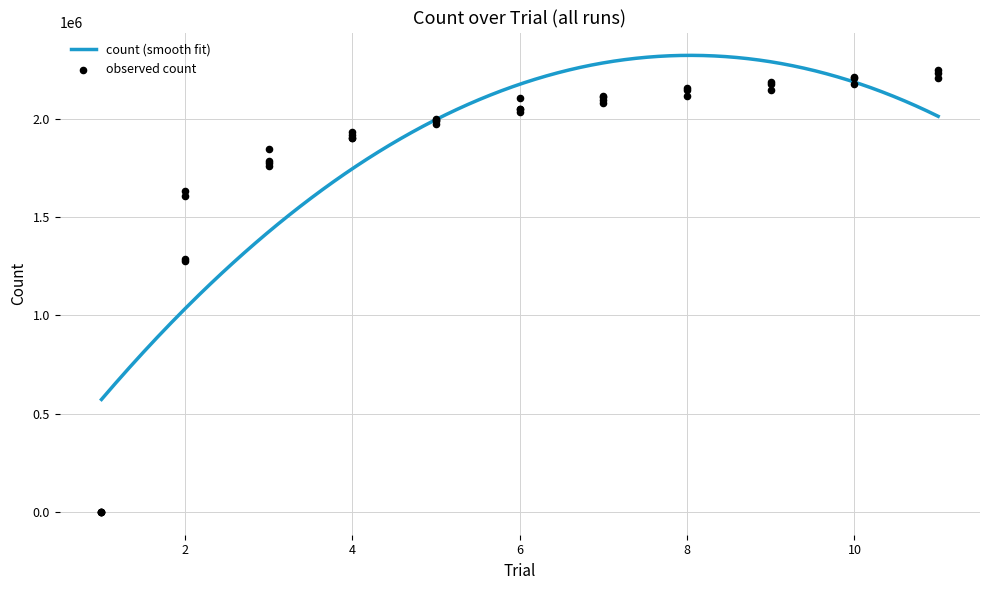

Approximately how many times larger is the value at 8 compared to 7?

1.0